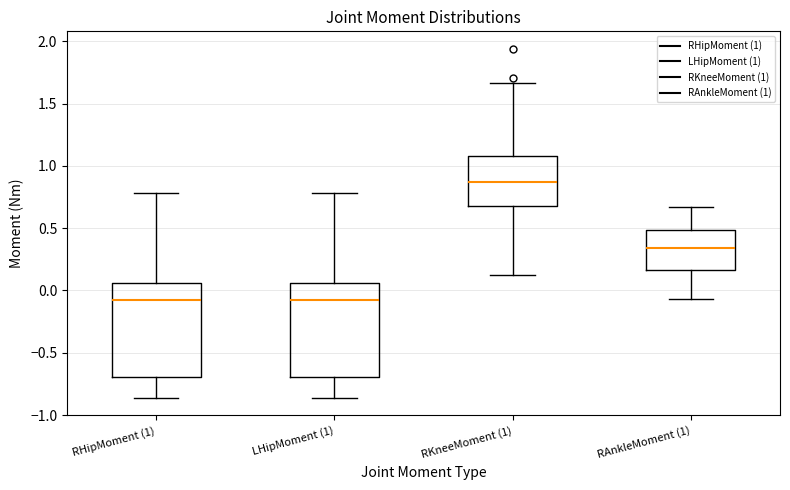

Which box has the highest median line?

RKneeMoment (1)